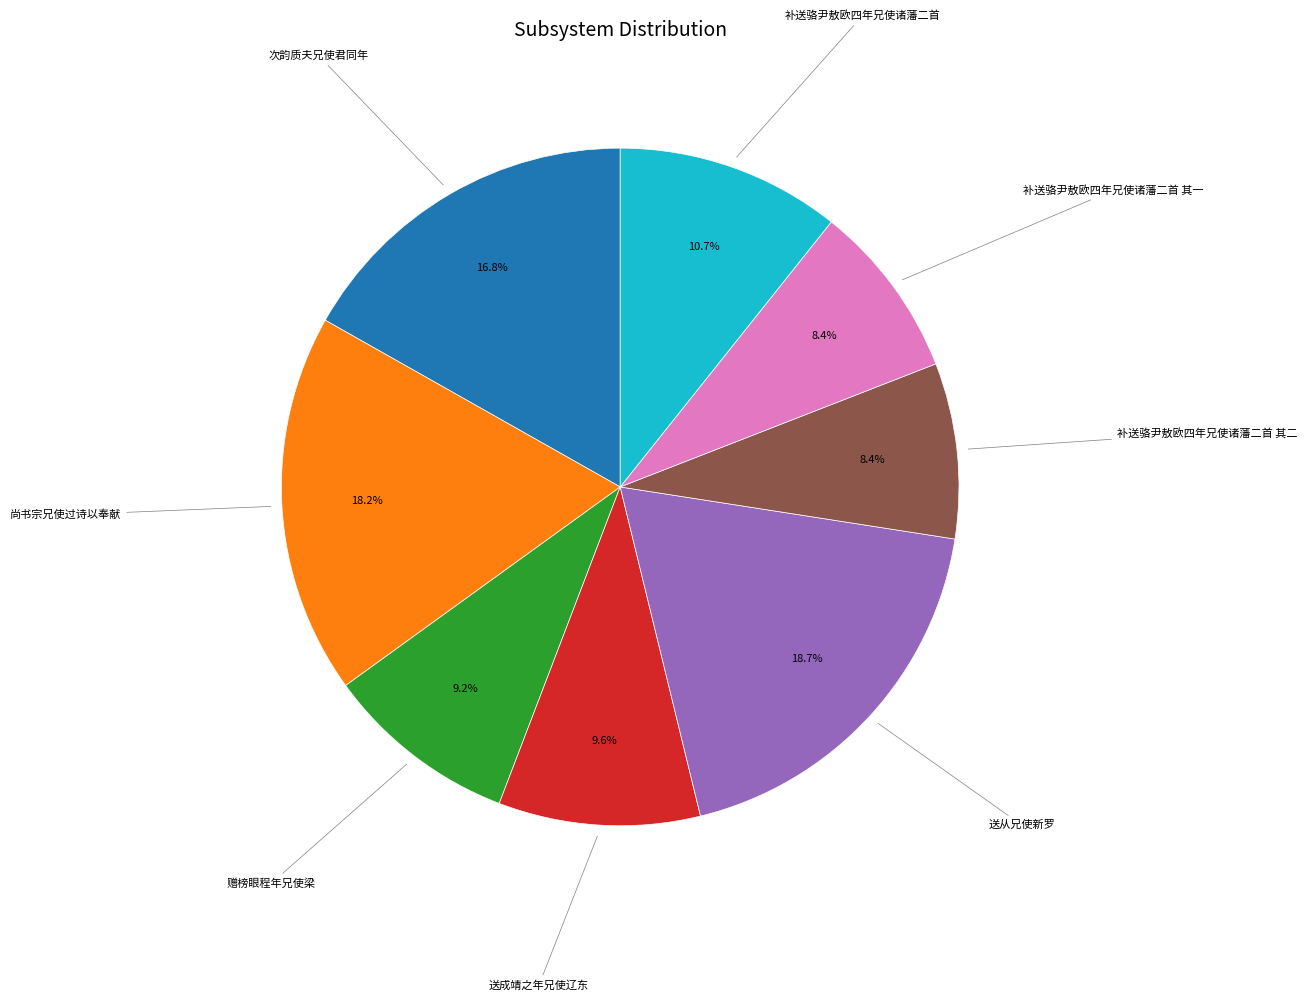

Is there any slice that represents more than half of the pie?

No